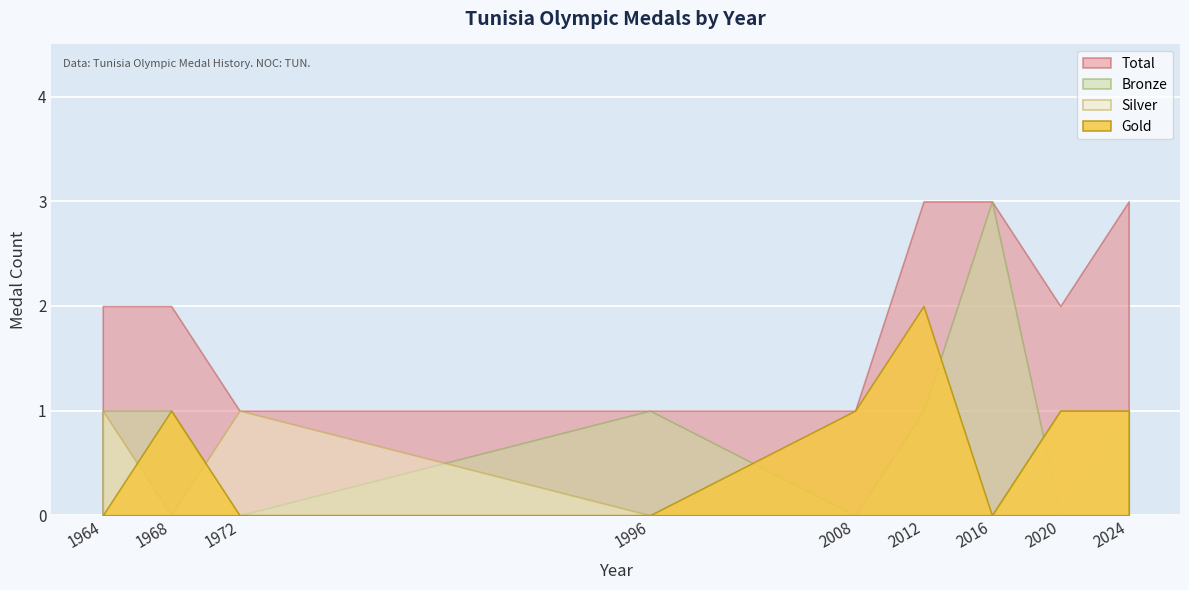

How many lines are shown in the chart?

4